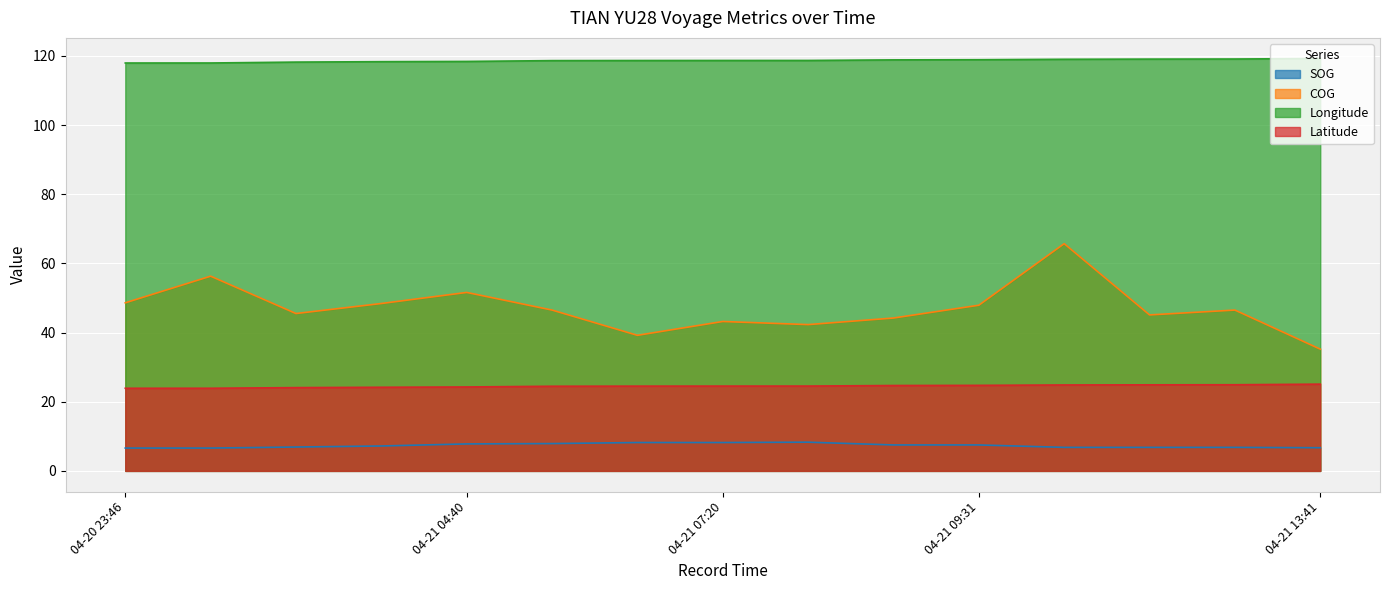

What is the spread (max minus min) of values at 2024-04-20 23:50:19?

111.3